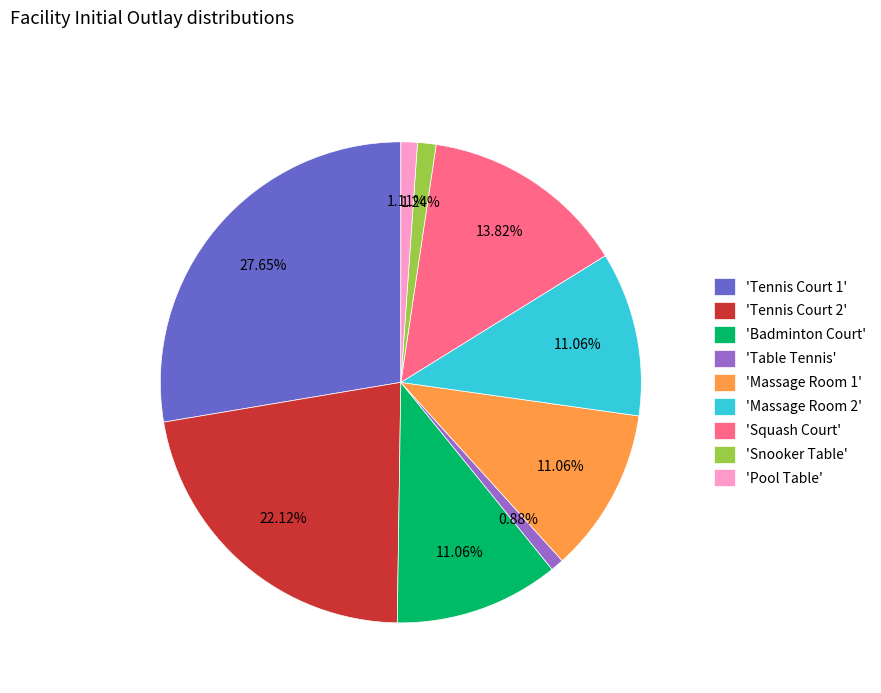

Which has a higher value, 'Massage Room 2' or 'Tennis Court 2'?

'Tennis Court 2'